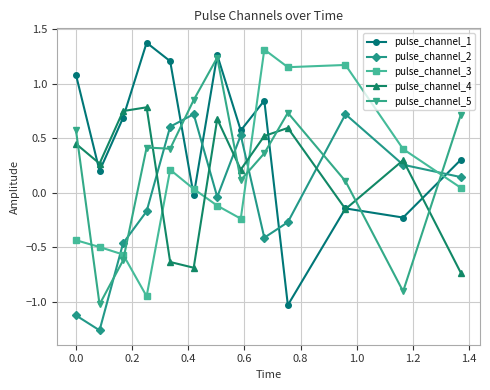

What is the greatest value displayed?

1.4